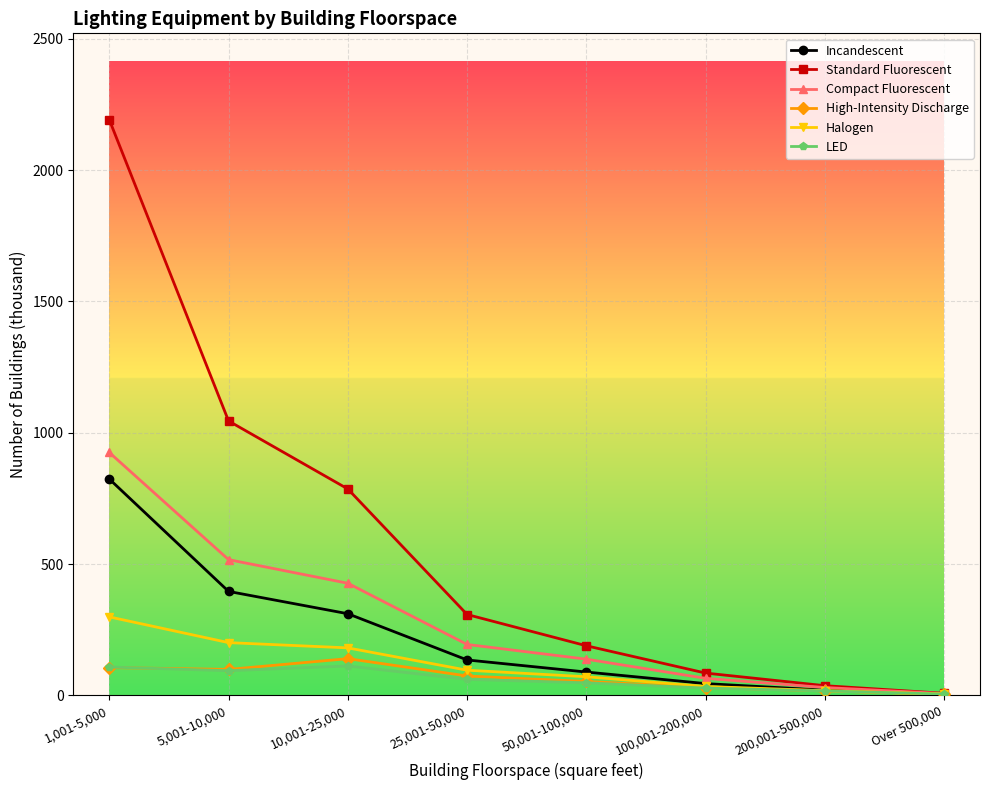

Is the value of Halogen at 25,001-50,000 greater than the value of Compact Fluorescent at 25,001-50,000?

No